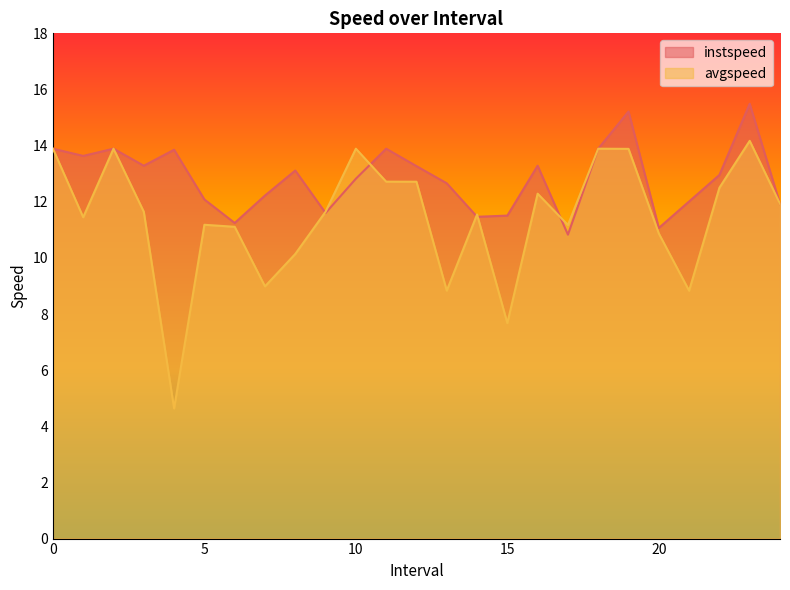

What is the approximate value of instspeed at 8.0?

13.1